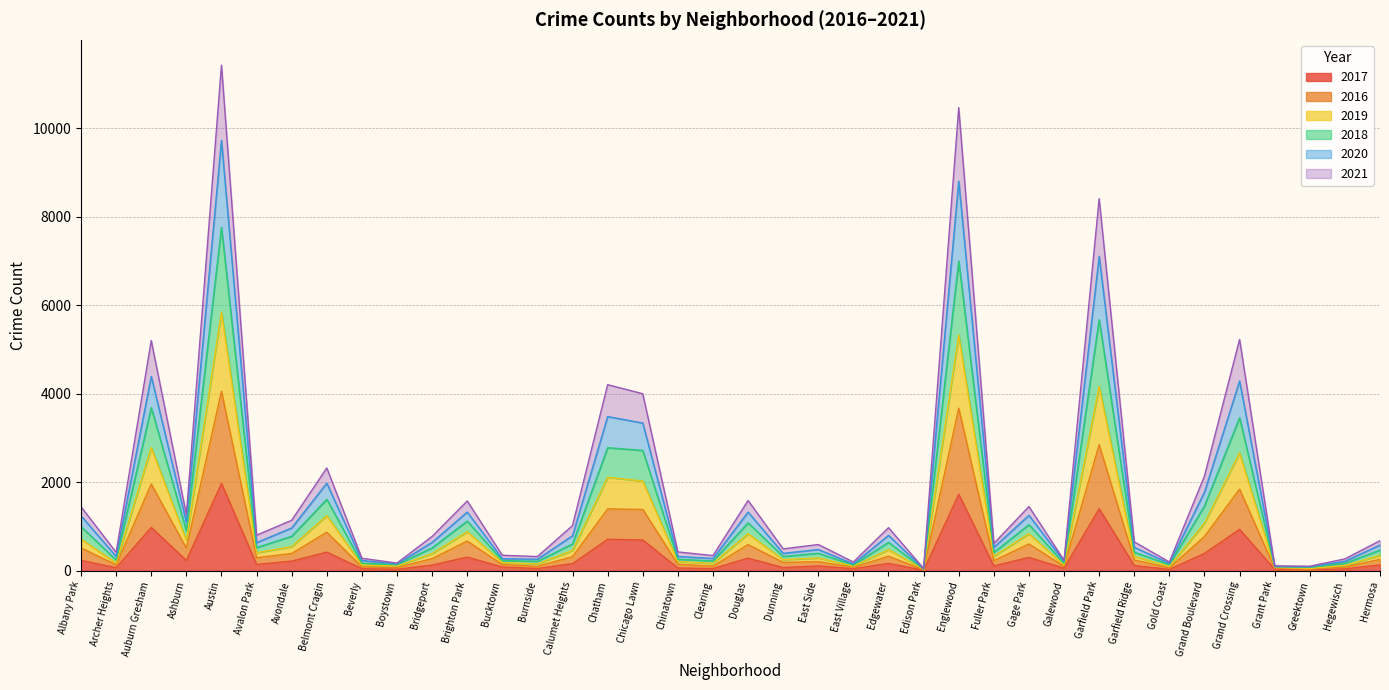

Rank the series by their average value, from lowest to highest.

2017, 2016, 2021, 2018, 2020, 2019